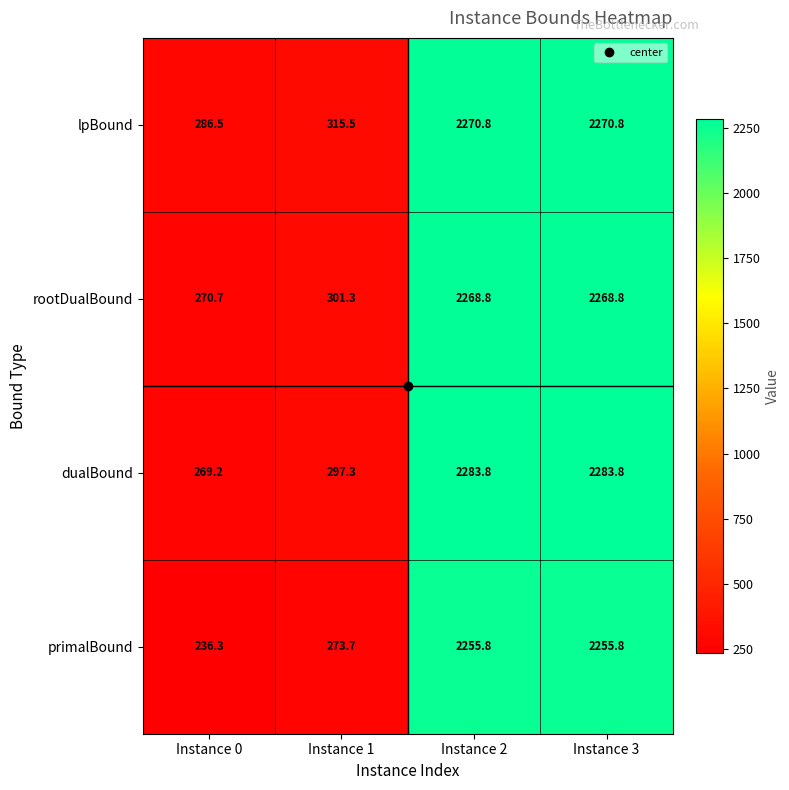

How many data points does each series have?

4